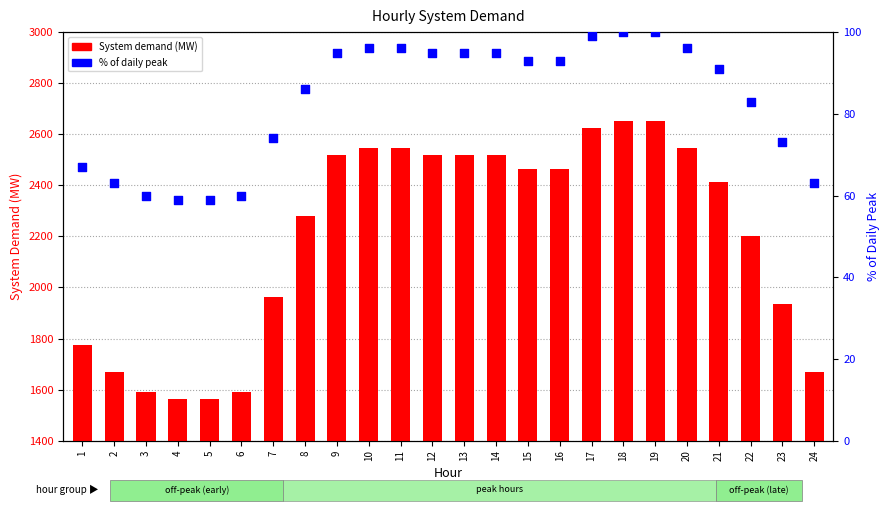

What are all the series names shown in the legend?

System demand, % of daily peak